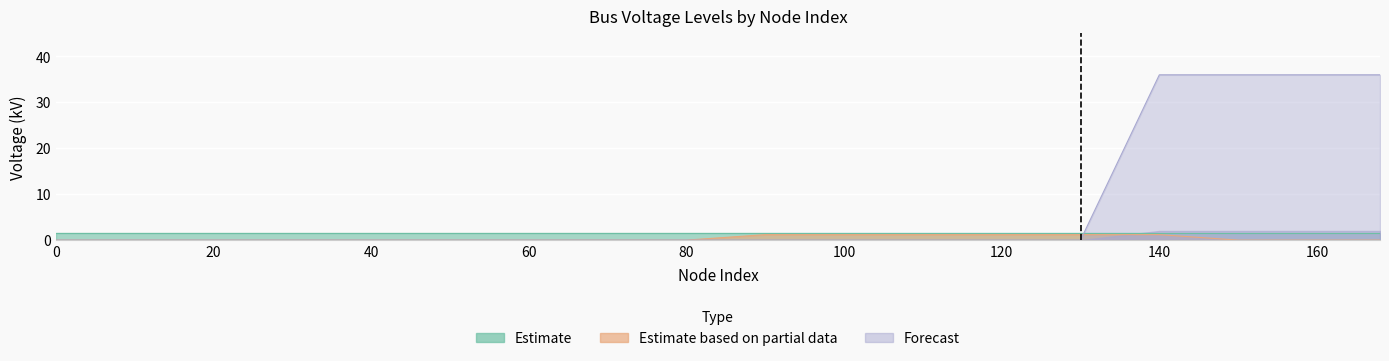

At how many categories does at least one series exceed 17?

4